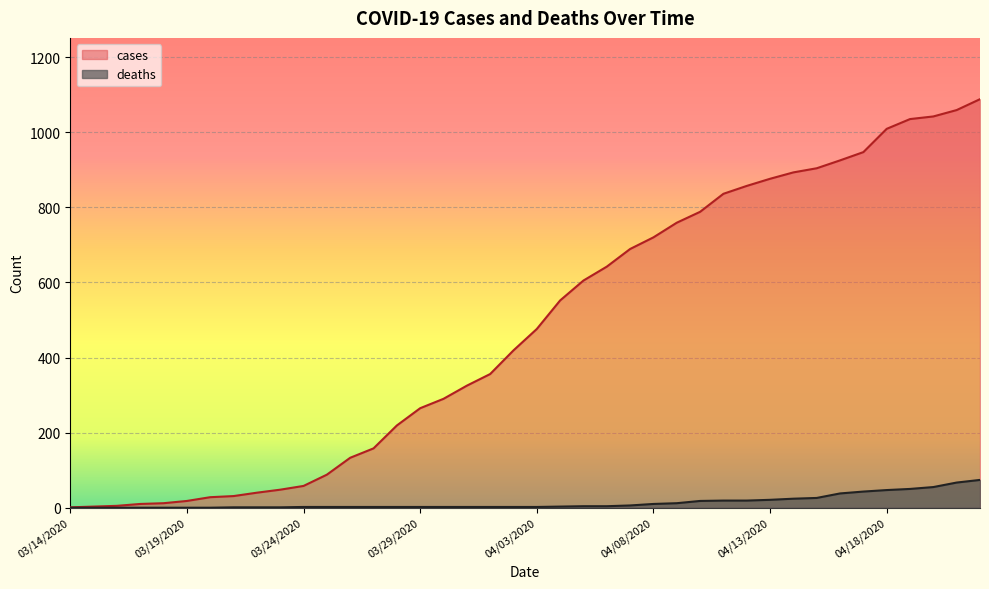

Reading right to left, what are all the values shown in this chart?

cases: 04/22/2020=1088	04/21/2020=1059	04/20/2020=1042	04/19/2020=1035	04/18/2020=1009	04/17/2020=947	04/16/2020=925	04/15/2020=904	04/14/2020=893	04/13/2020=876	04/12/2020=857	04/11/2020=836	04/10/2020=788	04/09/2020=759	04/08/2020=720	04/07/2020=689	04/06/2020=642	04/05/2020=605	04/04/2020=552	04/03/2020=476	04/02/2020=419	04/01/2020=356	03/31/2020=325	03/30/2020=290	03/29/2020=265	03/28/2020=219	03/27/2020=158	03/26/2020=133	03/25/2020=88	03/24/2020=58	03/23/2020=48	03/22/2020=40	03/21/2020=31	03/20/2020=28	03/19/2020=18	03/18/2020=12	03/17/2020=10	03/16/2020=5	03/15/2020=3	03/14/2020=1
deaths: 04/22/2020=74	04/21/2020=67	04/20/2020=55	04/19/2020=50	04/18/2020=47	04/17/2020=43	04/16/2020=38	04/15/2020=26	04/14/2020=24	04/13/2020=21	04/12/2020=19	04/11/2020=19	04/10/2020=18	04/09/2020=12	04/08/2020=10	04/07/2020=6	04/06/2020=4	04/05/2020=4	04/04/2020=3	04/03/2020=2	04/02/2020=2	04/01/2020=2	03/31/2020=2	03/30/2020=2	03/29/2020=2	03/28/2020=2	03/27/2020=2	03/26/2020=2	03/25/2020=2	03/24/2020=2	03/23/2020=1	03/22/2020=1	03/21/2020=1	03/20/2020=0	03/19/2020=0	03/18/2020=0	03/17/2020=0	03/16/2020=0	03/15/2020=0	03/14/2020=0